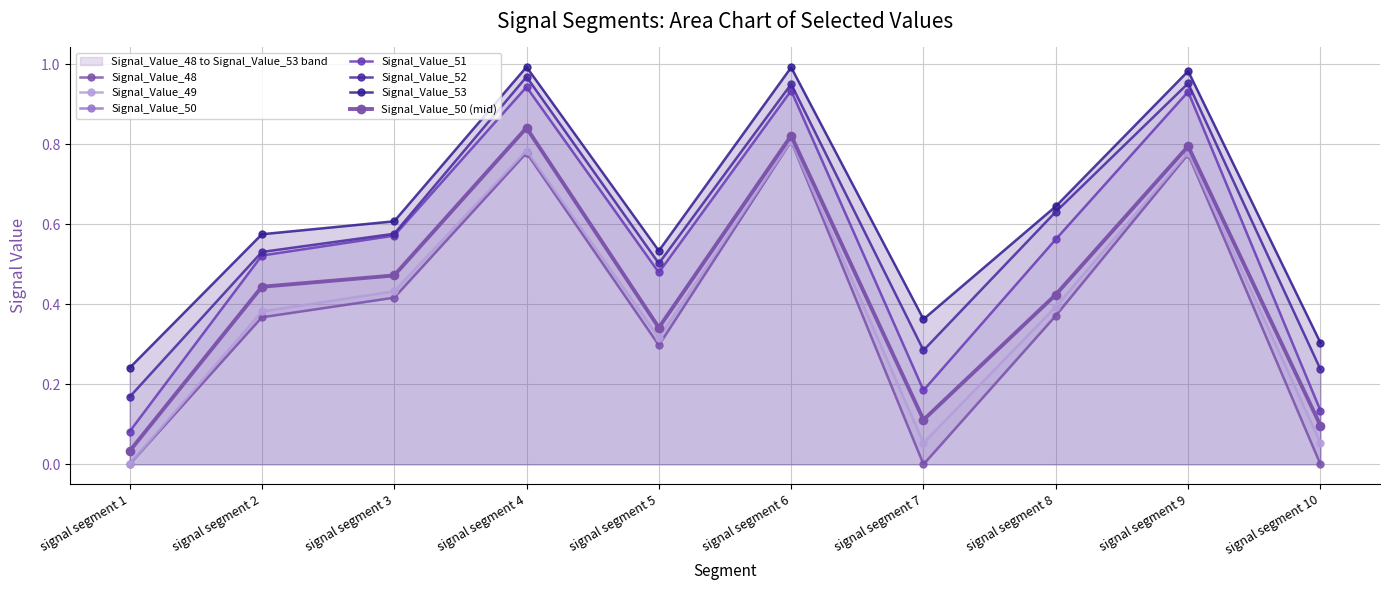

True or false: Signal_Value_49 and Signal_Value_53 intersect in this chart.

False